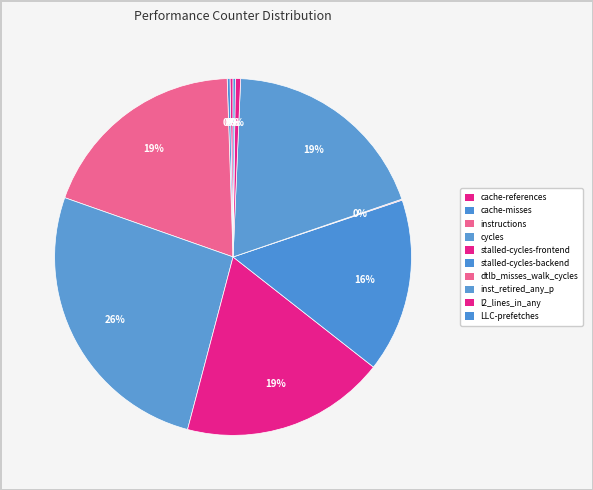

Which slice is the smallest?

dtlb_misses_walk_cycles